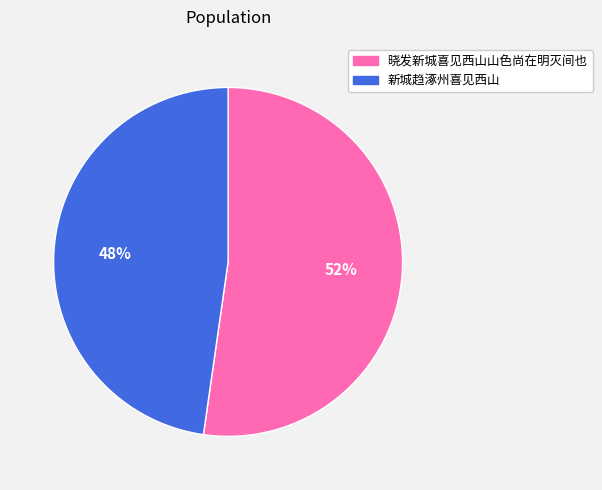

Is it true that 晓发新城喜见西山山色尚在明灭间也 is 46% of the pie?

False